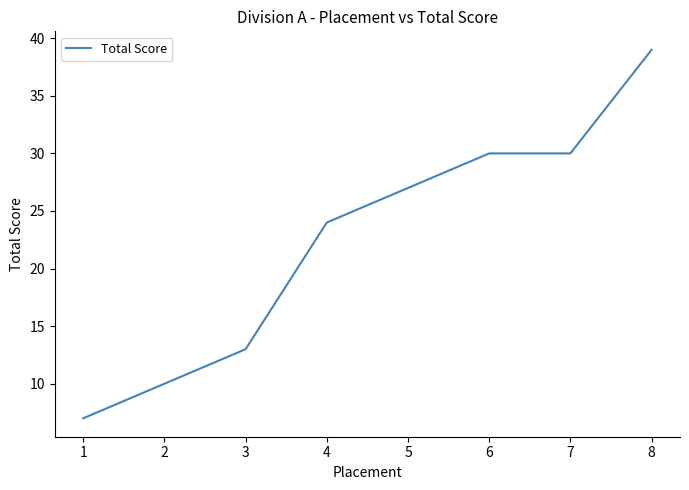

Which category has the highest value across all series?

8